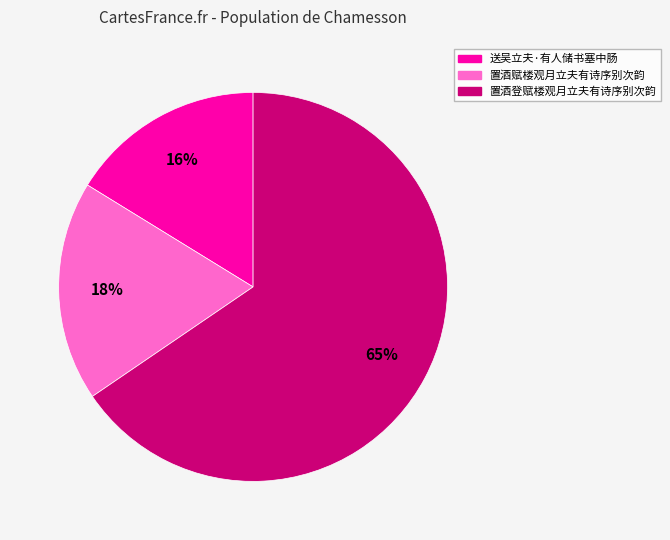

To the nearest percent, what is the difference between the 送吴立夫·有人储书塞中肠 and 置酒赋楼观月立夫有诗序别次韵 slice percentages?

2%